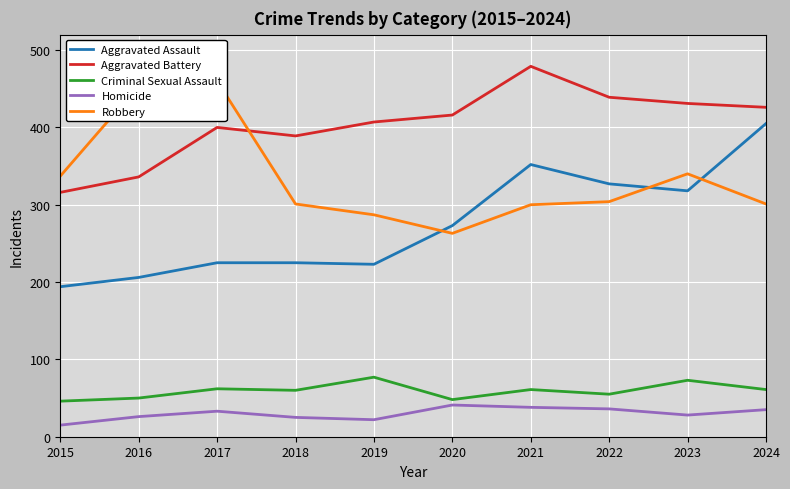

Rank the categories by Homicide value from lowest to highest.

2015, 2019, 2018, 2016, 2023, 2017, 2024, 2022, 2021, 2020